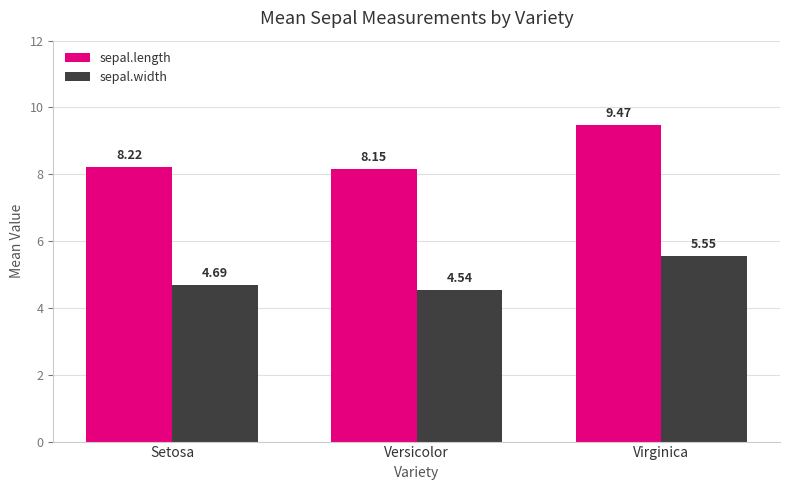

Which series has the largest range (max minus min)?

sepal.length